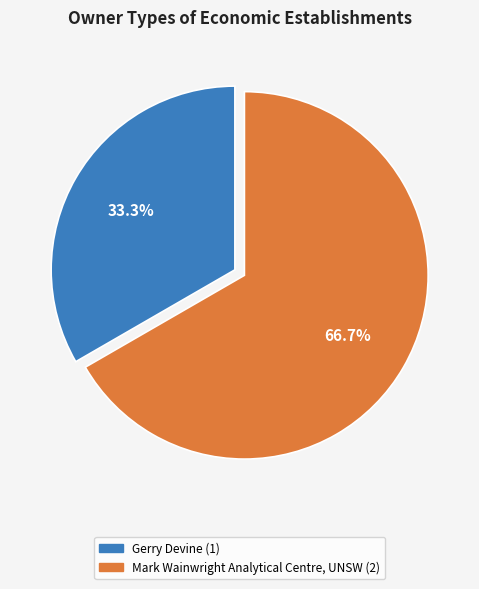

Rank the categories by value from highest to lowest.

Mark Wainwright Analytical Centre, UNSW, Gerry Devine